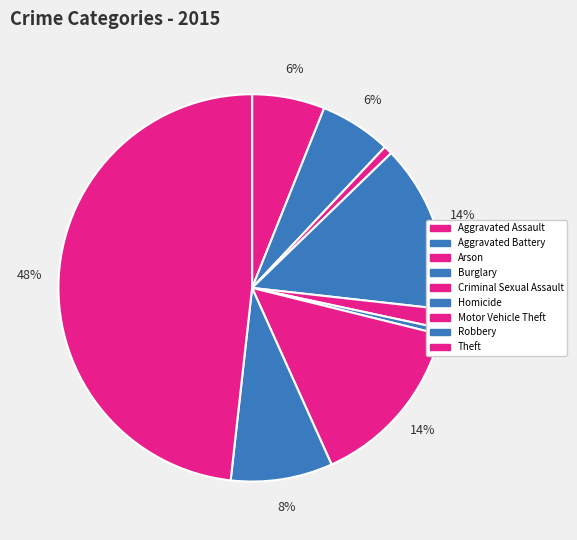

What portion of the pie excludes Aggravated Battery?

94.0%